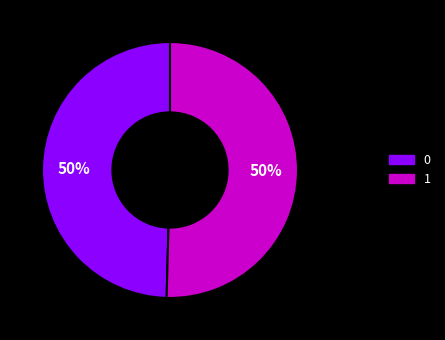

How many segments does this pie chart have?

2